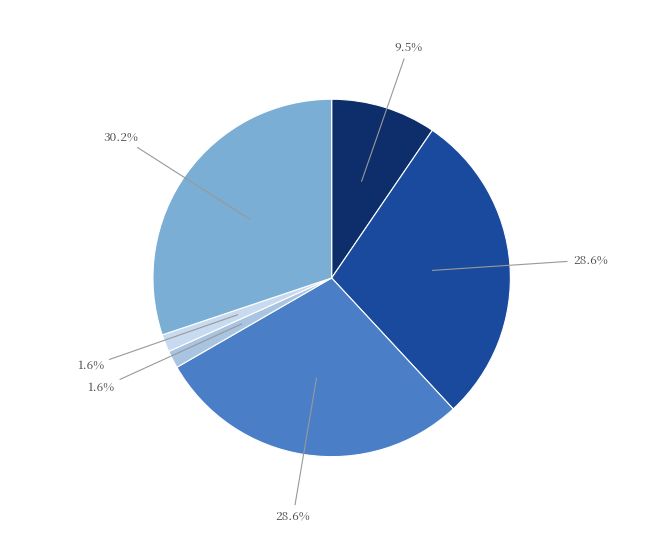

How many slices are in this pie chart?

6